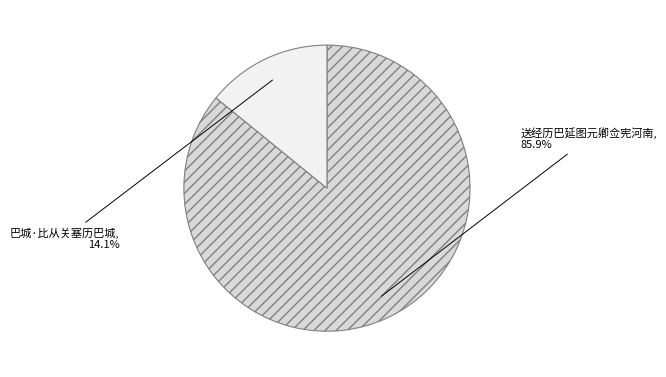

Count the number of slices in the pie.

2